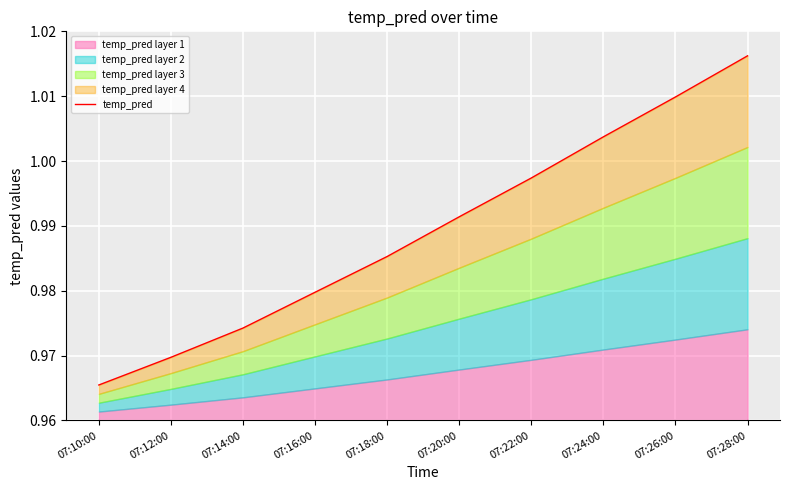

What is the label of the 9th point from the left?

07:26:00